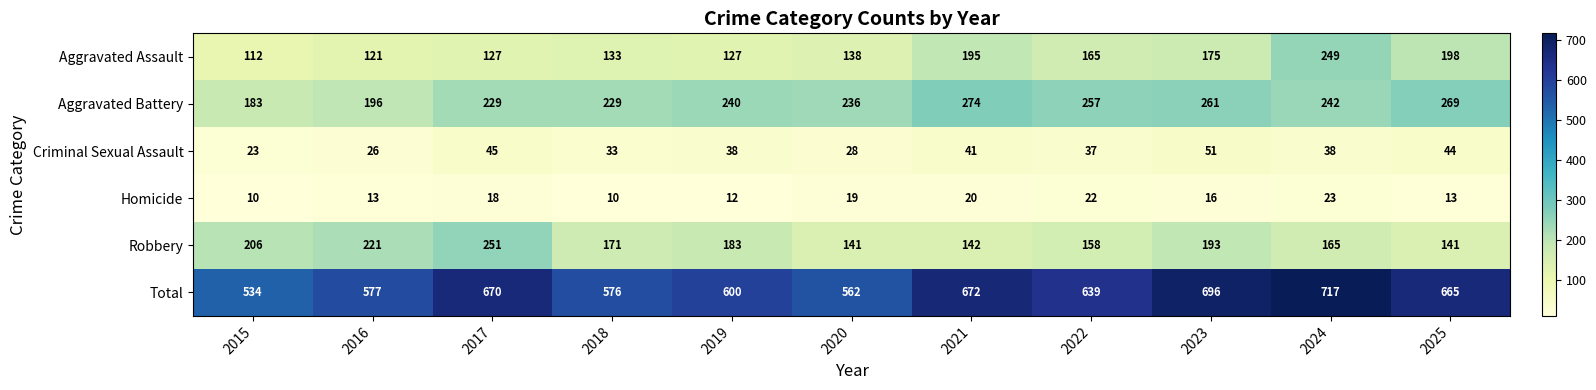

True or false: Robbery has a value of 81 at 2015.

False